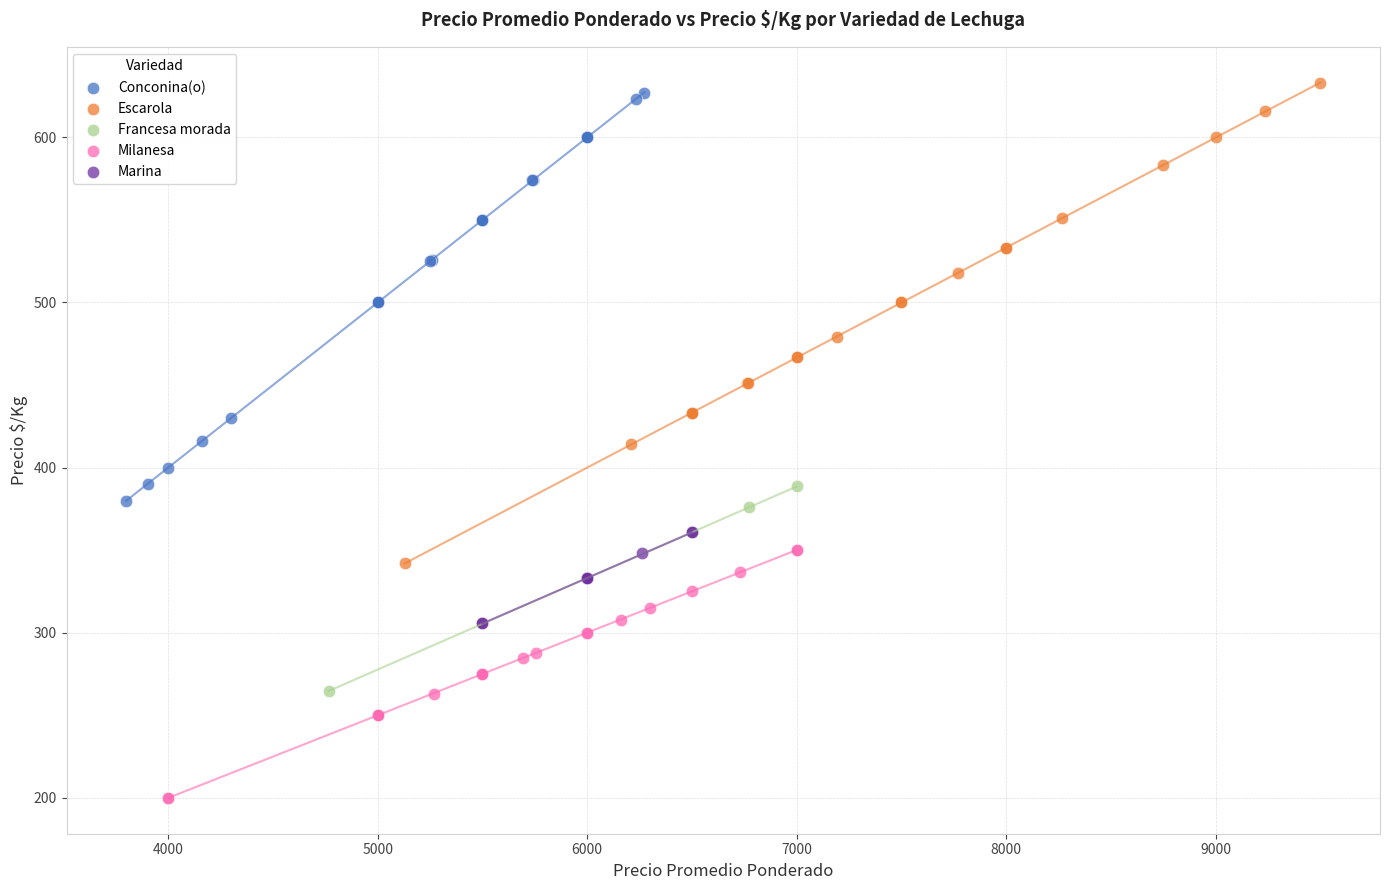

Which series has the widest spread of Y values?

Escarola